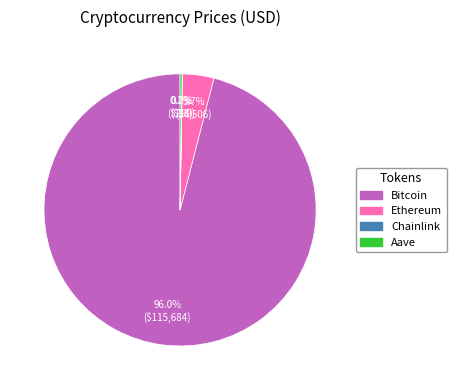

To the nearest percent, what is the average slice percentage?

25%